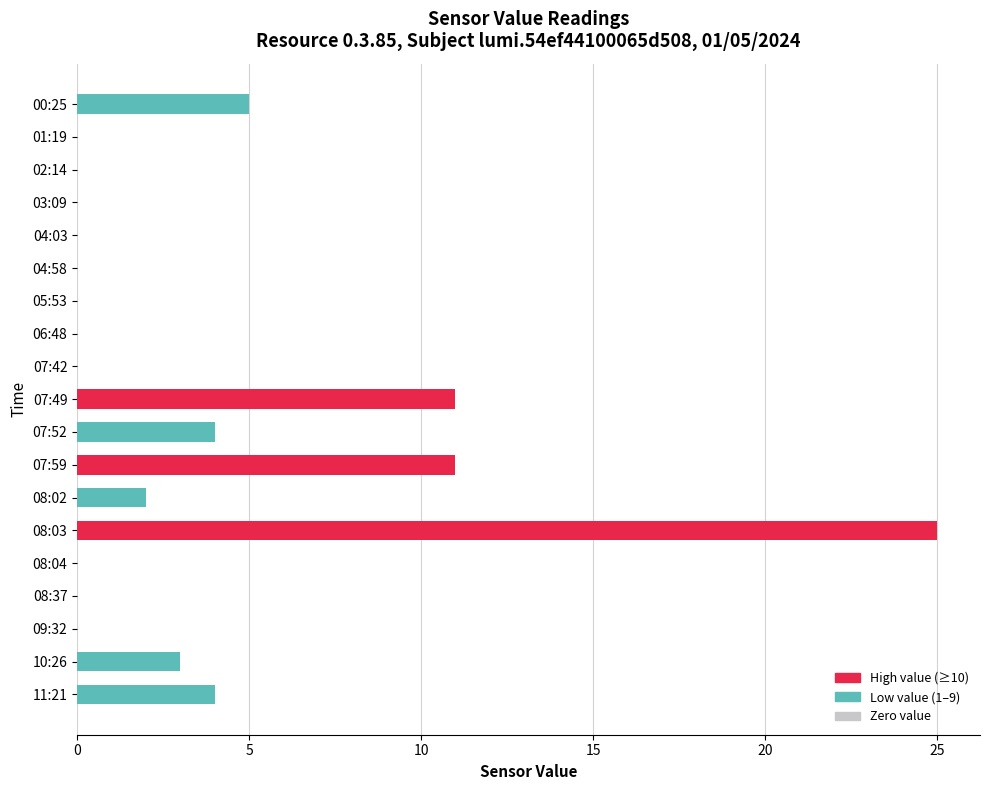

How many distinct data groups are displayed?

1